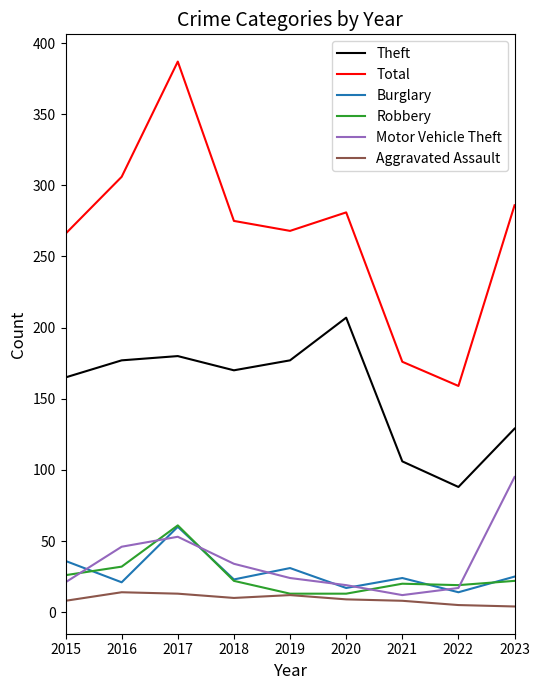

Which category has the highest value in the Burglary series?

2017